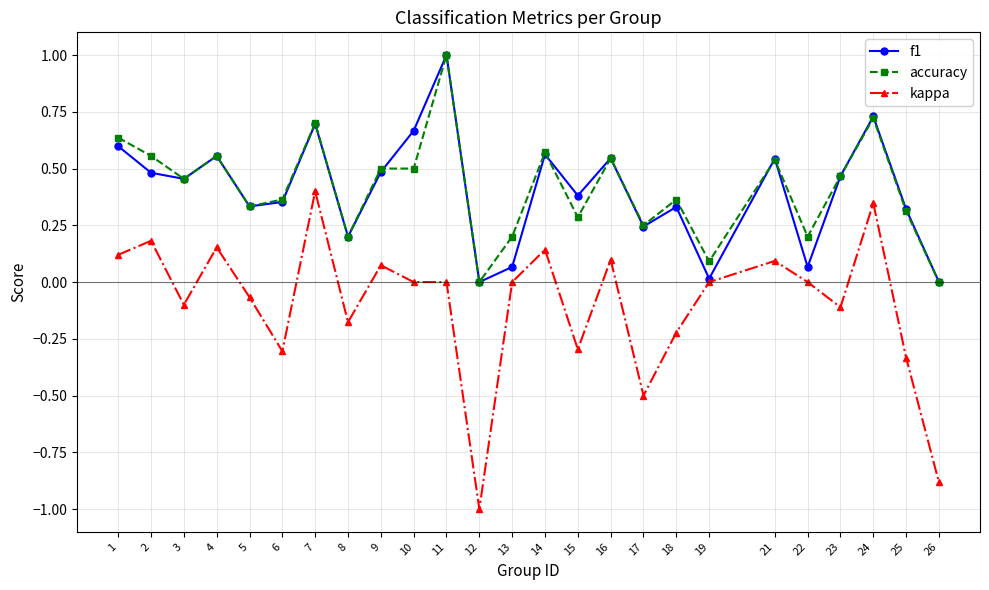

At which category does the chart reach its peak across all series?

11